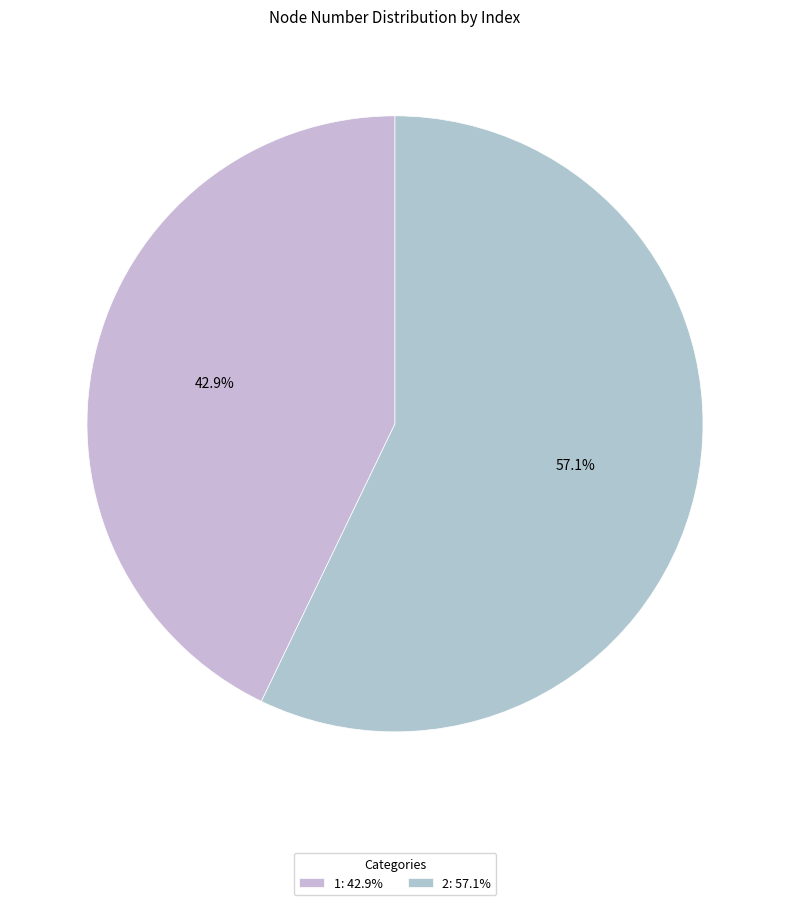

Is 2 the majority of the pie?

Yes